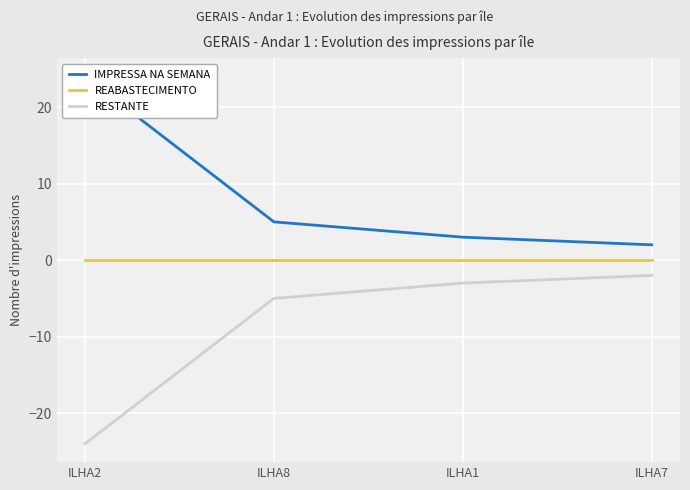

At which category is the sum across all series the highest?

ILHA2